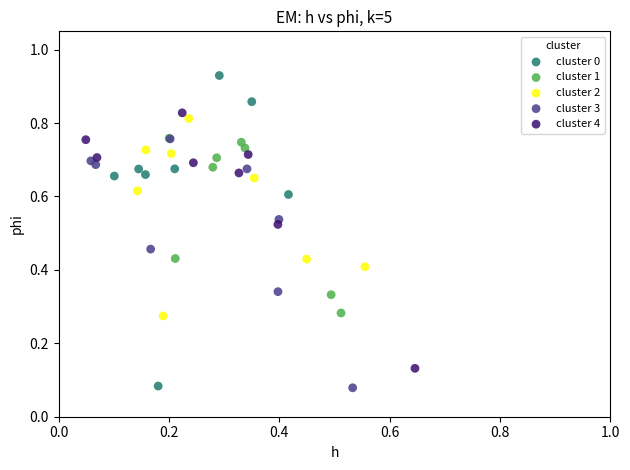

Which series has the widest spread of Y values?

cluster 0